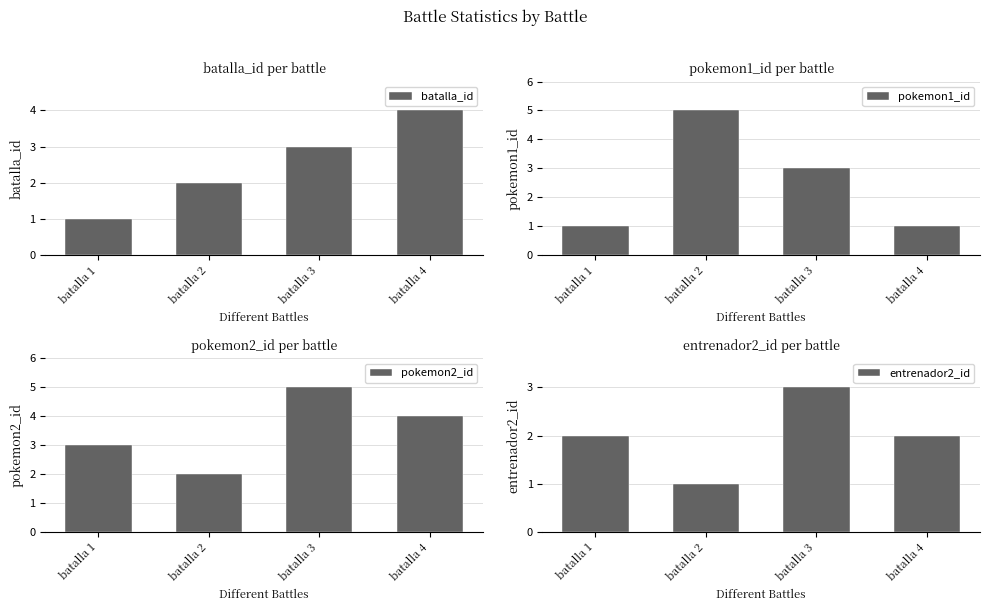

Reading right to left, what are all the values shown in this chart?

batalla_id: batalla 4=4	batalla 3=3	batalla 2=2	batalla 1=1
pokemon1_id: batalla 4=1	batalla 3=3	batalla 2=5	batalla 1=1
pokemon2_id: batalla 4=4	batalla 3=5	batalla 2=2	batalla 1=3
entrenador2_id: batalla 4=2	batalla 3=3	batalla 2=1	batalla 1=2